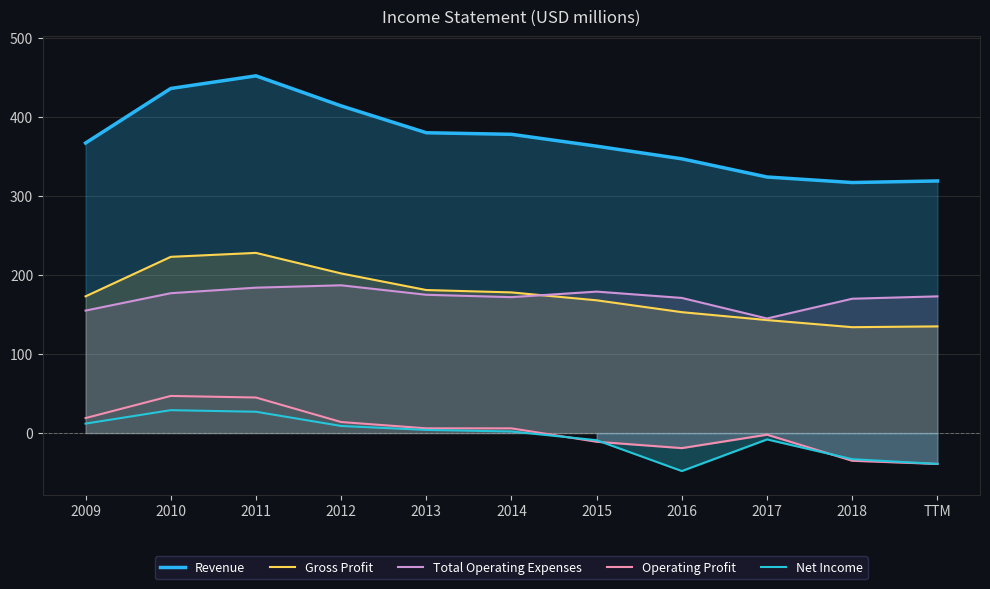

Which series changed the most between 2013 and 2016?

Net Income